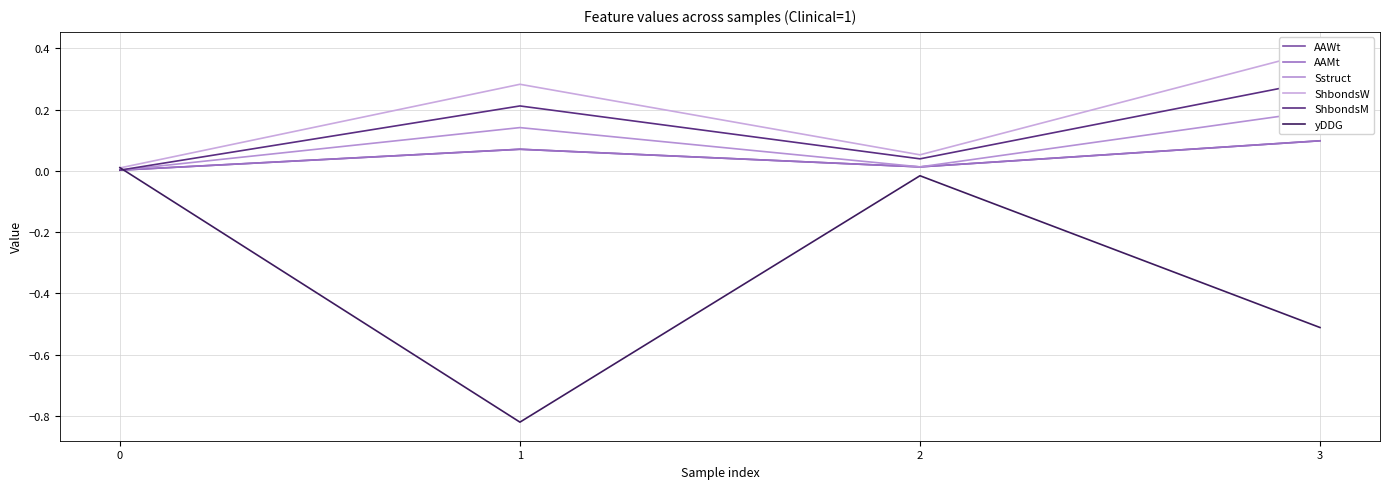

What is the sum of all yDDG values?

-1.3